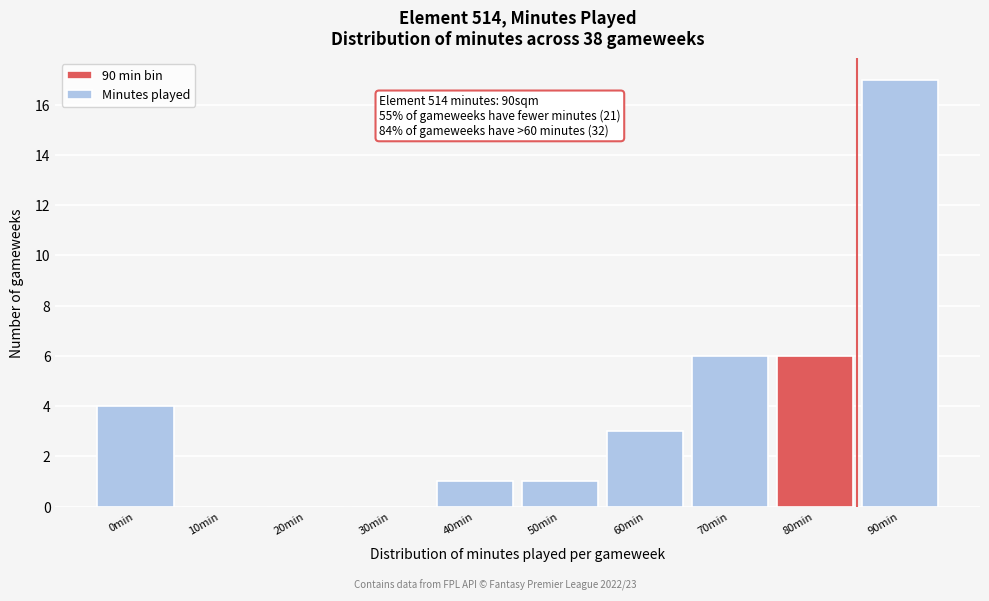

Reading right to left, transcribe all the data shown in this chart.

90min=17	80min=6	70min=6	60min=3	50min=1	40min=1	30min=0	20min=0	10min=0	0min=4